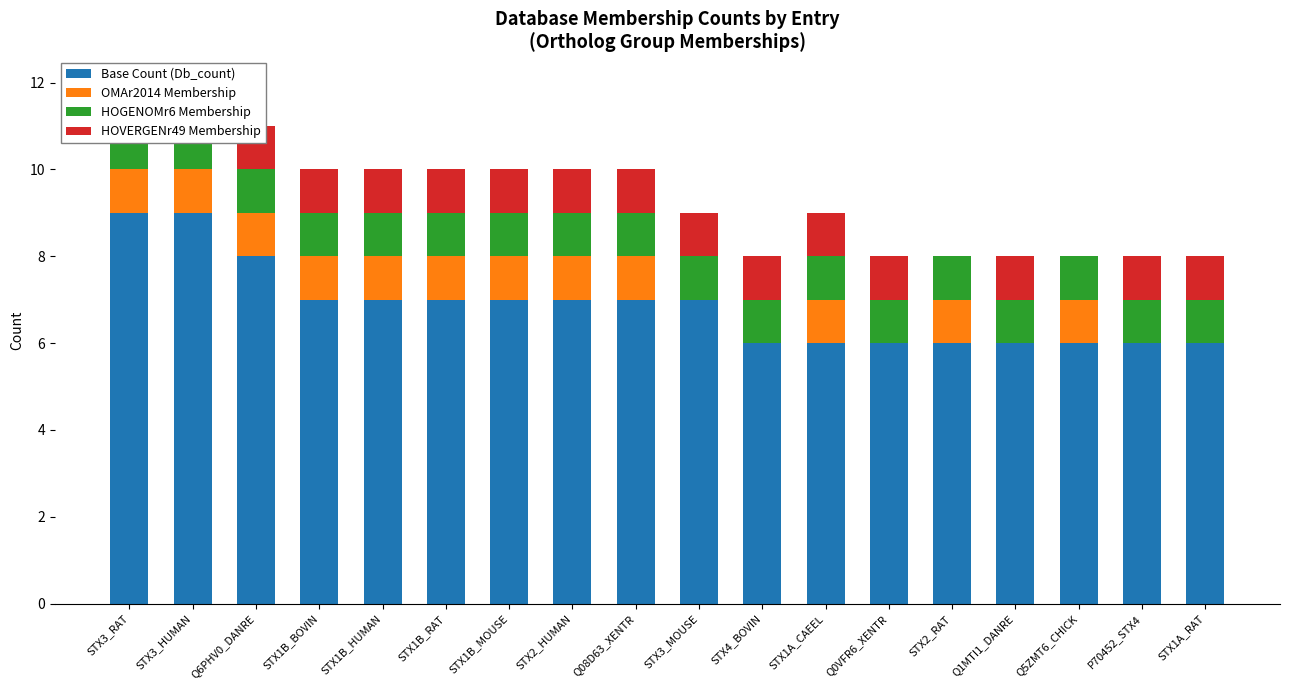

What is the difference between the second highest and minimum values in the OMAr2014 Membership series?

1